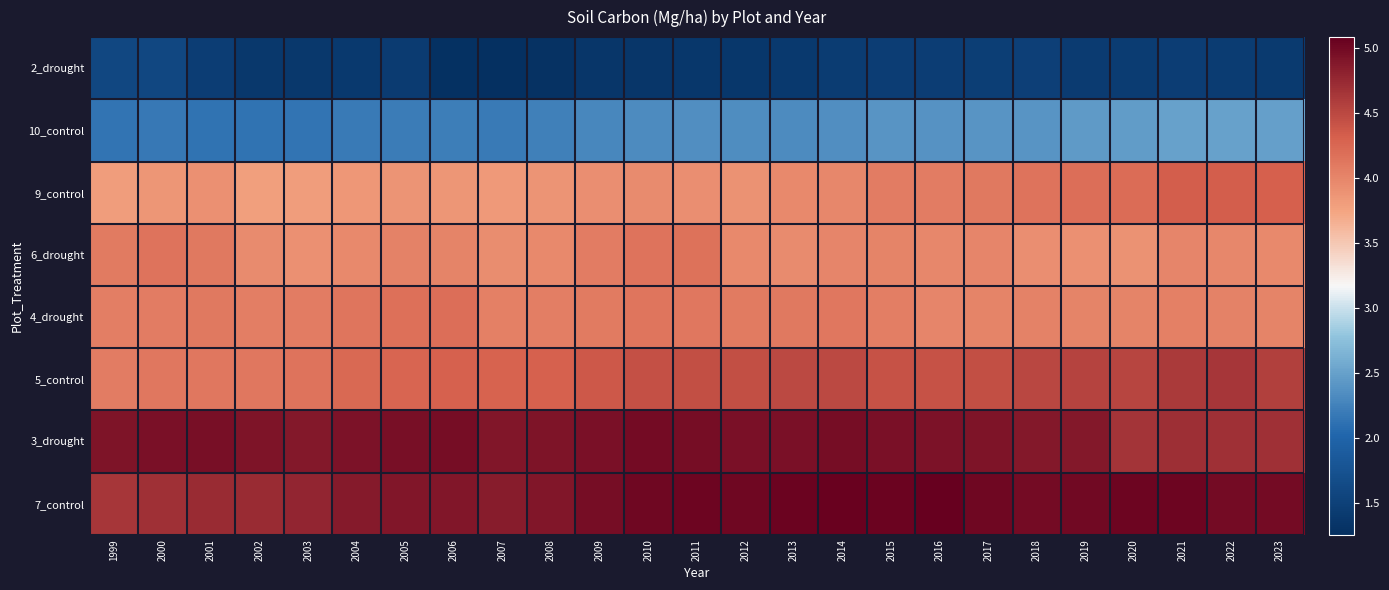

At how many categories does at least one series exceed 4?

25